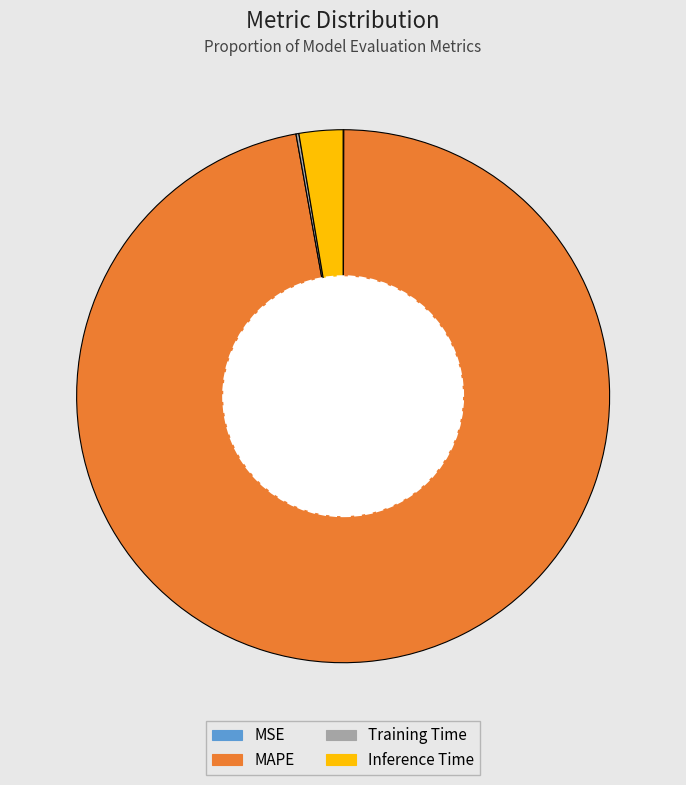

Is the sum of Inference Time and MAPE greater than half?

Yes